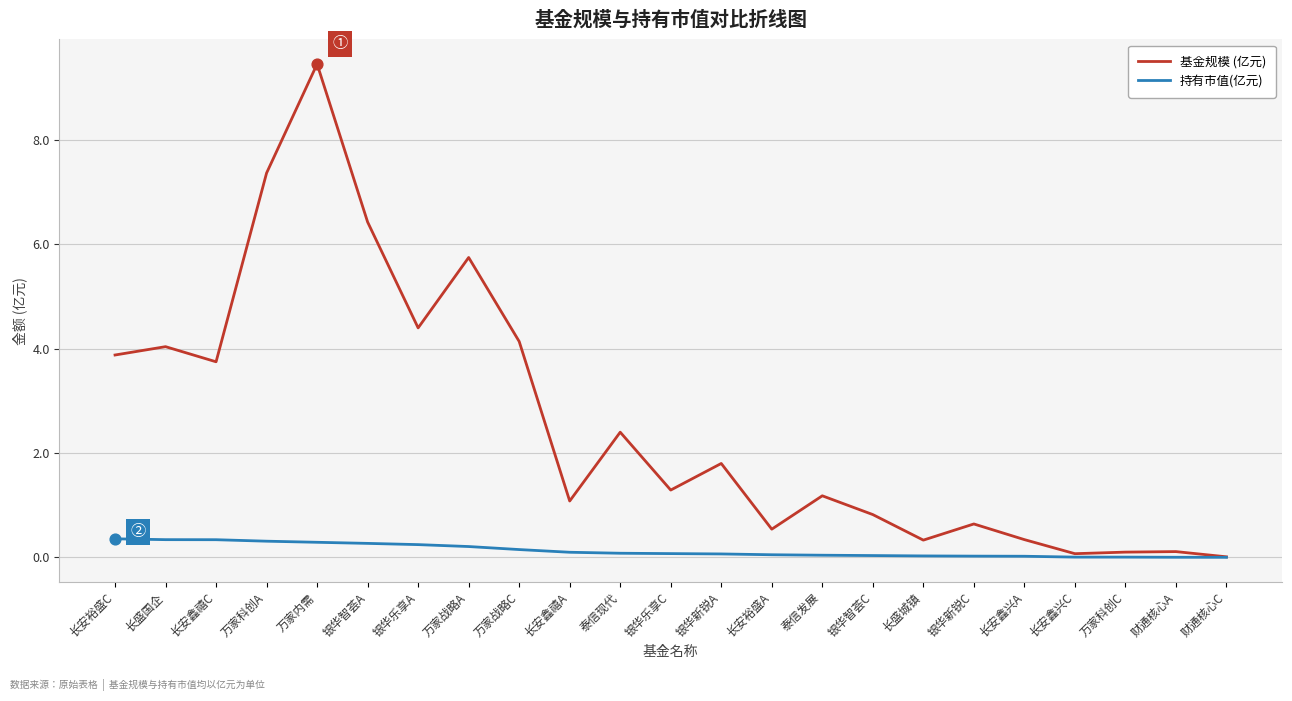

Which series changed the most between 万家内需 and 财通核心A?

基金规模 (亿元)